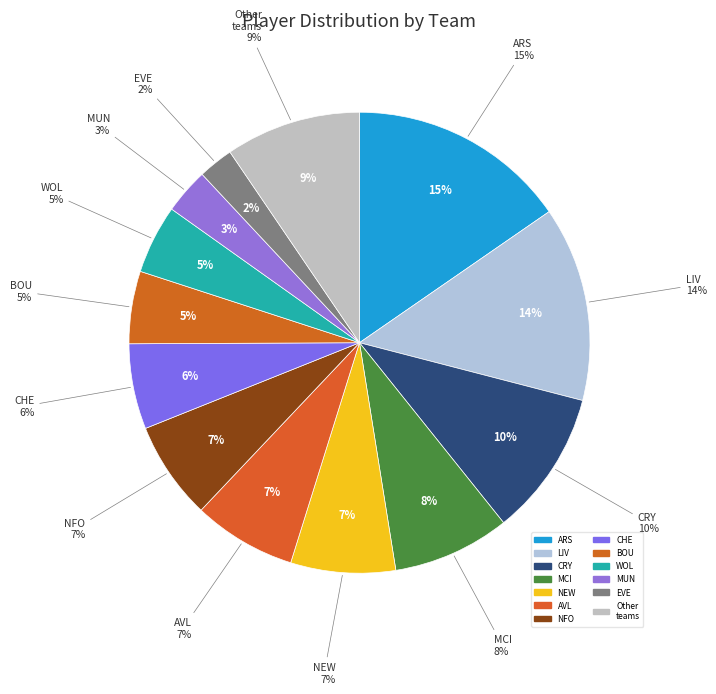

Does any single category account for the majority?

No